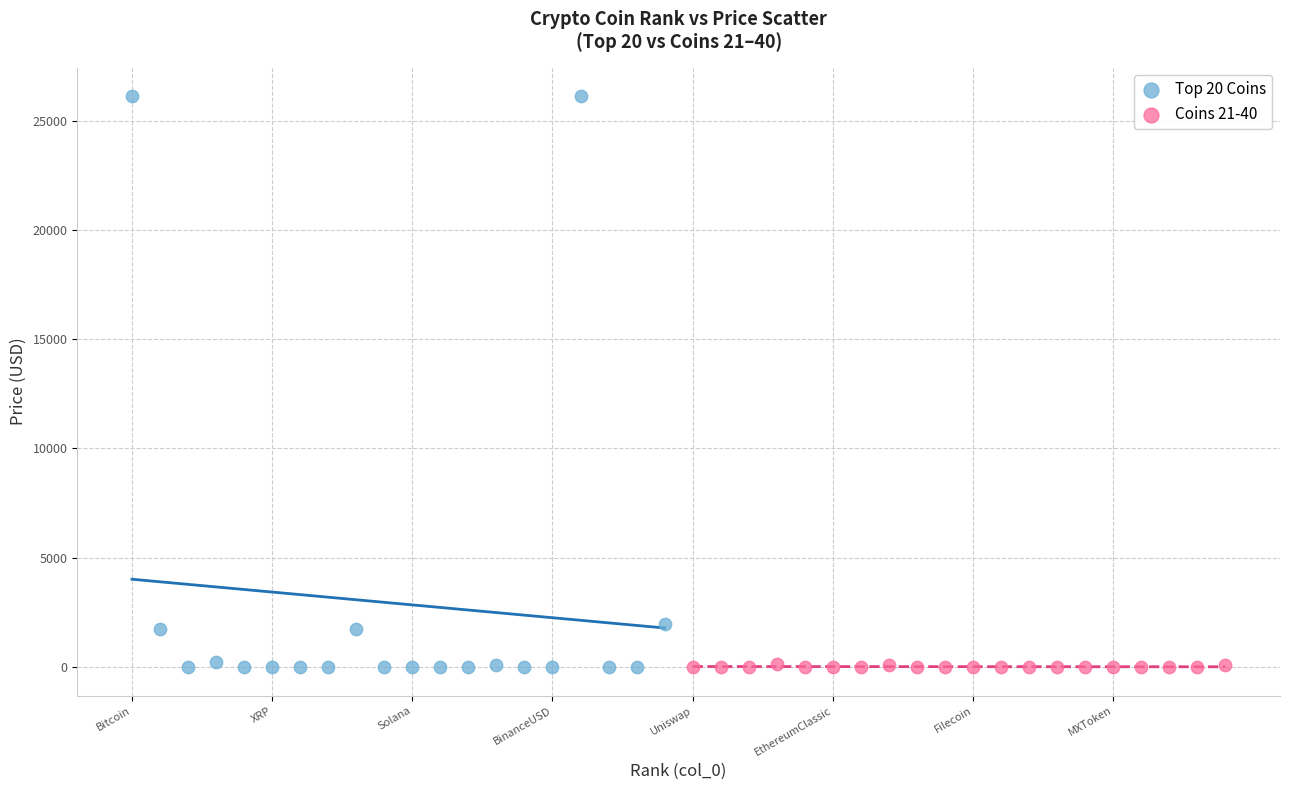

Which series has the largest Y range (max minus min)?

Top 20 Coins